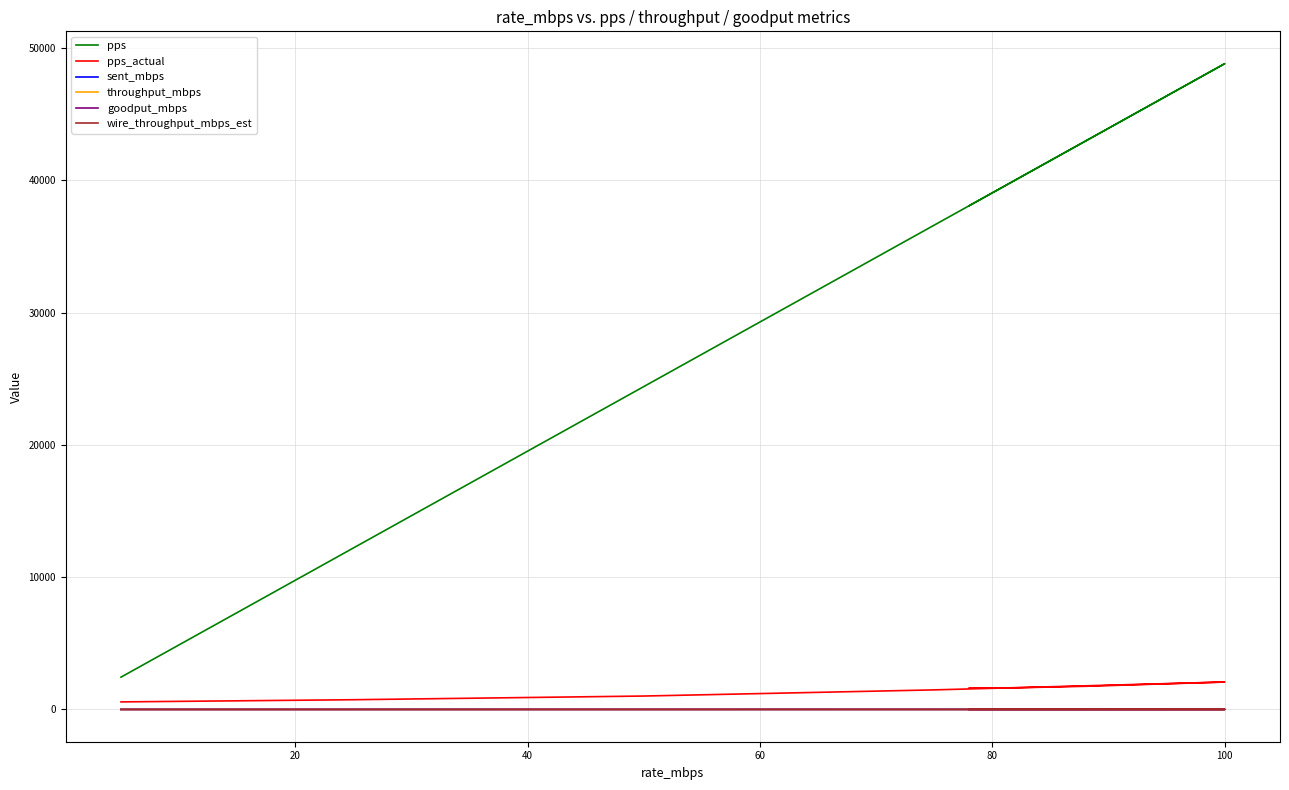

Rank the series by their maximum value, from highest to lowest.

pps, pps_actual, wire_throughput_mbps_est, sent_mbps, throughput_mbps, goodput_mbps